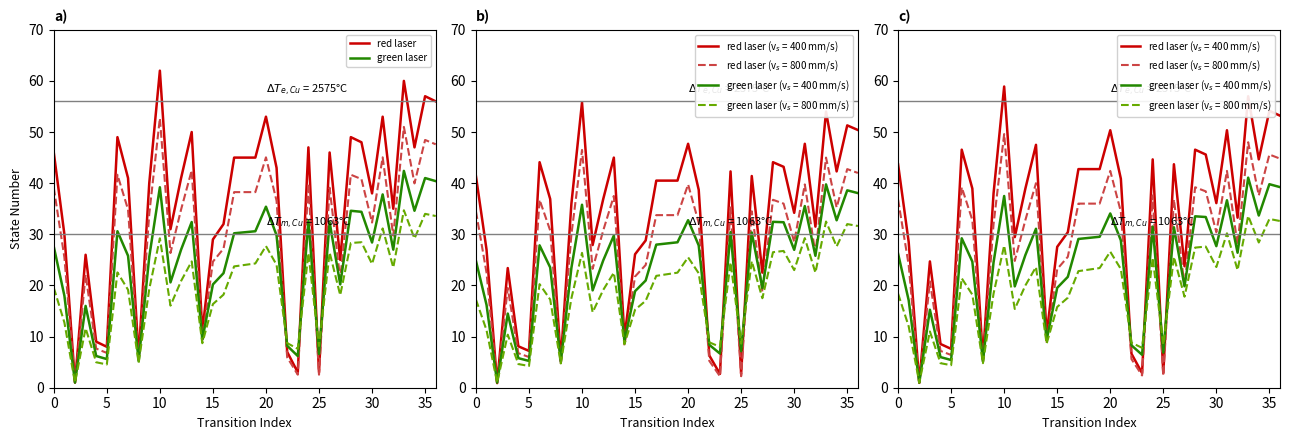

True or false: green laser has a value of 14.2 at 20.

False